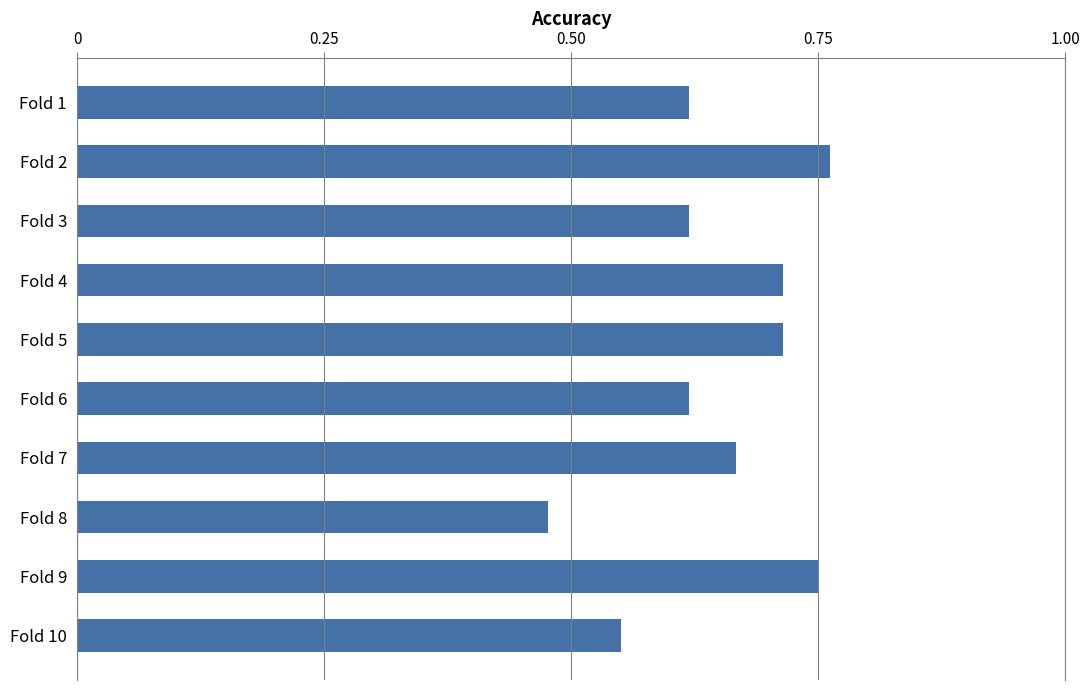

The chart shows a value of 0.9 at Fold 6. True or false?

False